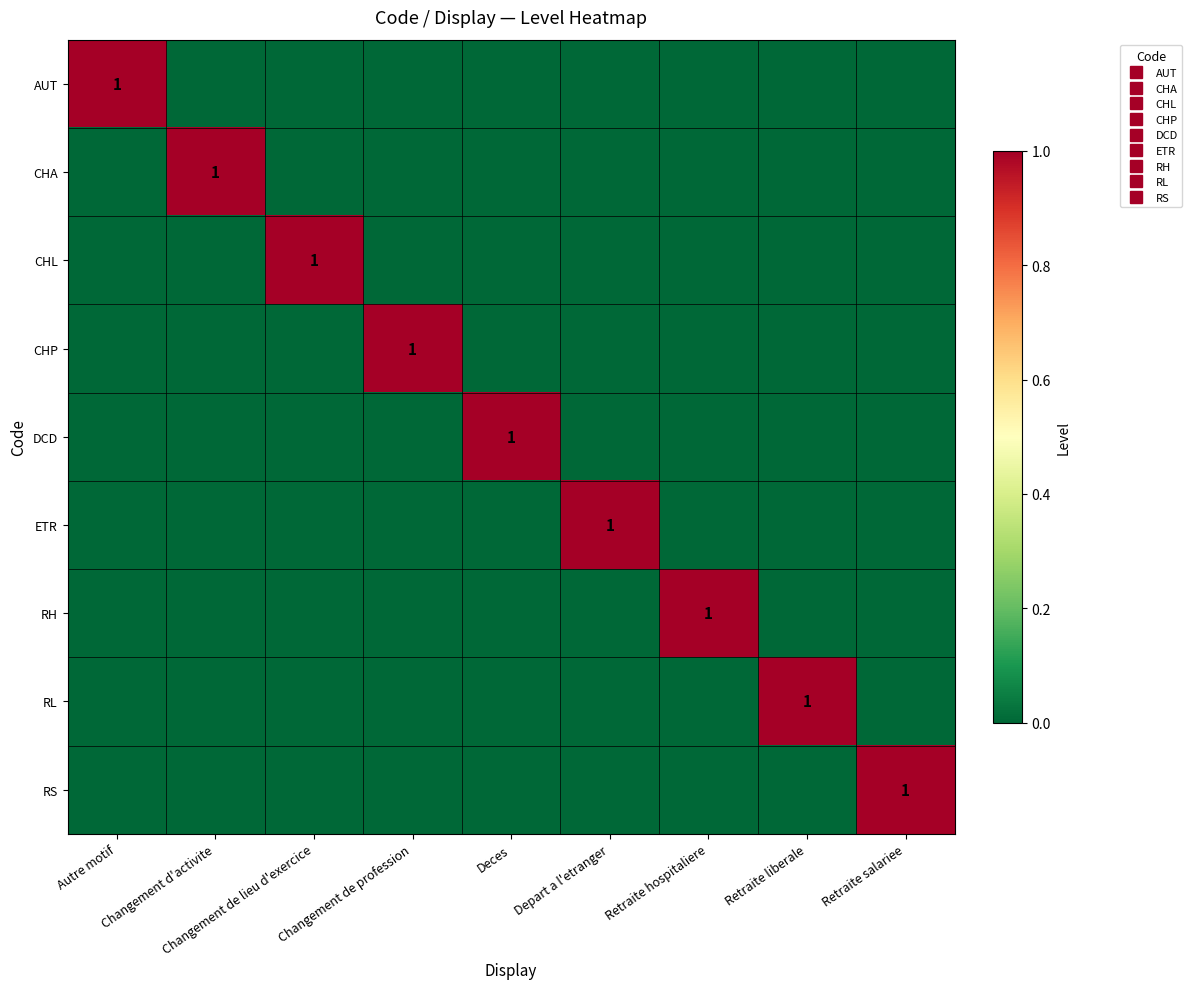

At which category is the sum across all series the highest?

Autre motif